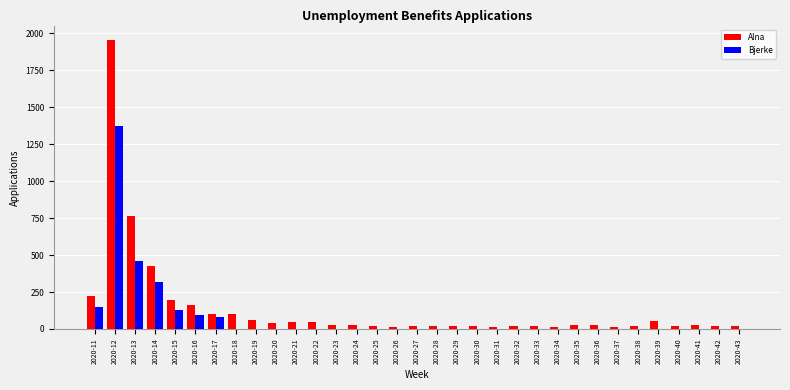

The value of Bjerke at 2020-12 is 2158. True or false?

False